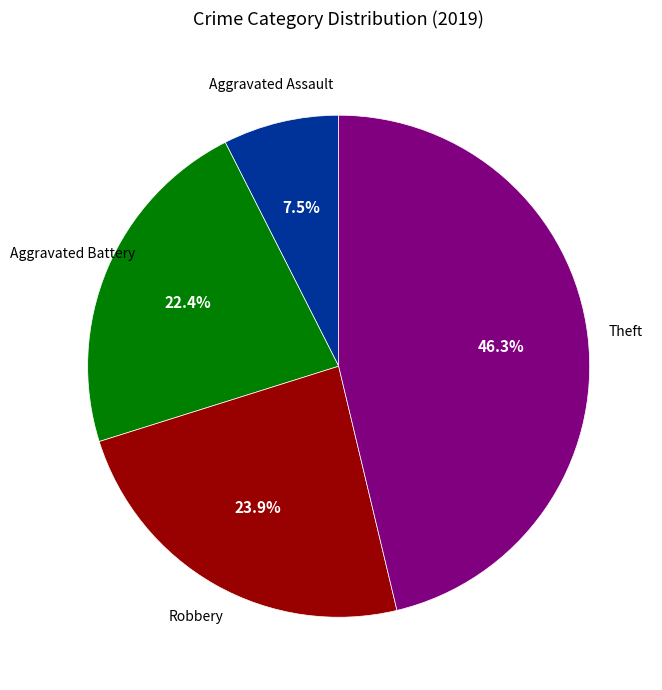

Does any single category account for the majority?

No